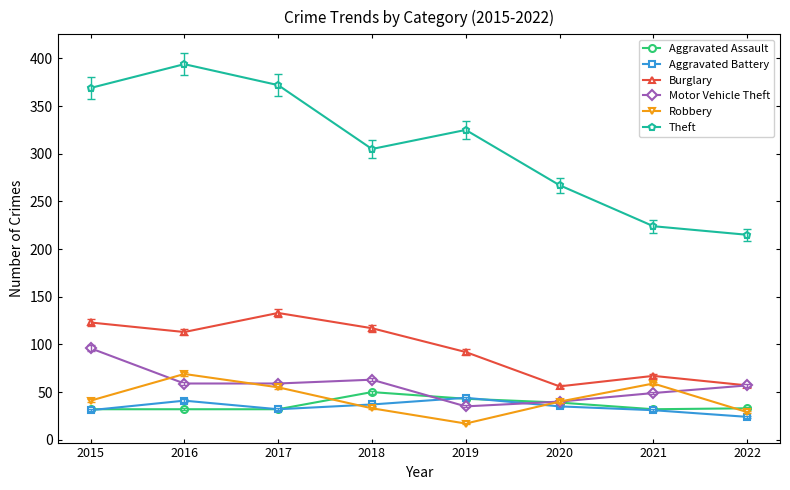

Is the value of Burglary at 2021 greater than the value of Theft at 2018?

No